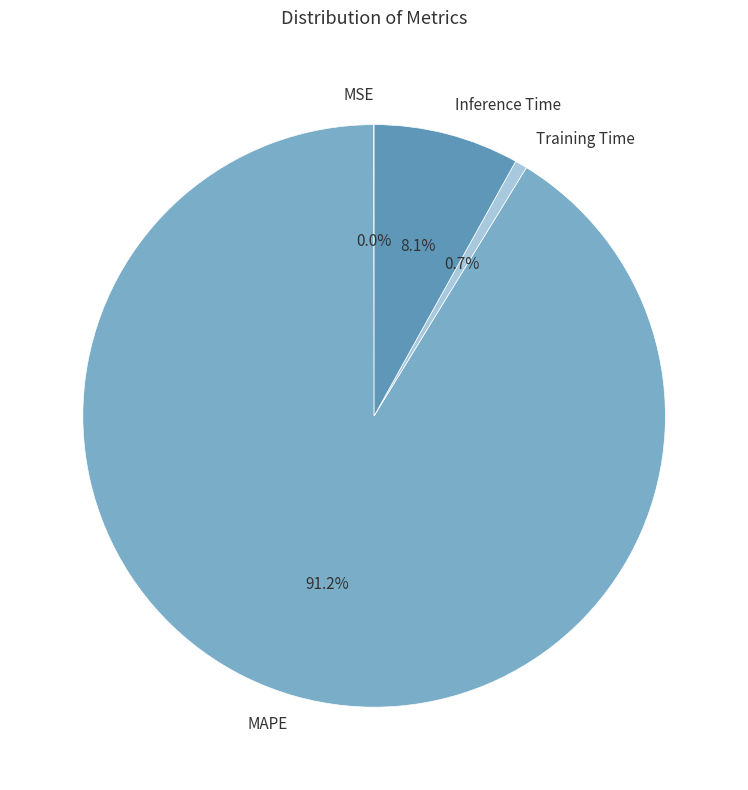

To the nearest percent, what portion does MAPE represent?

91%